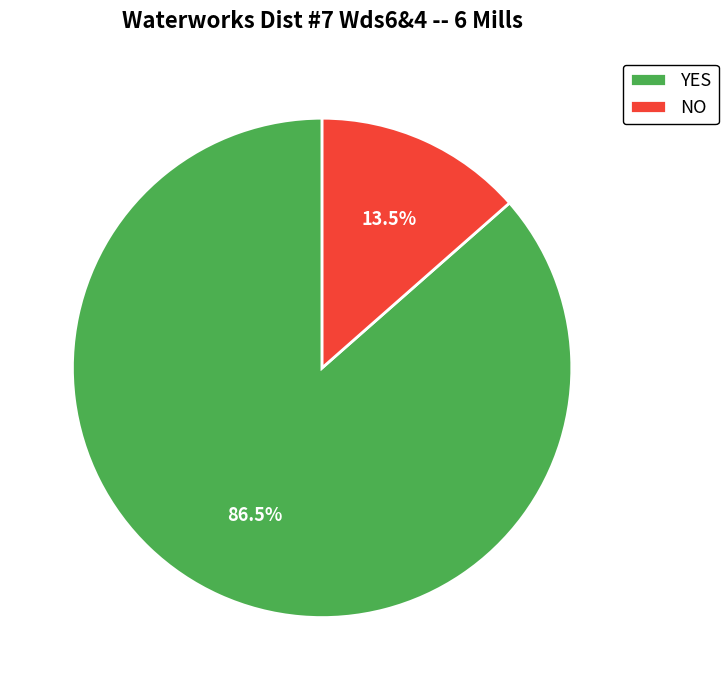

How much of the chart is everything except NO?

86.5%